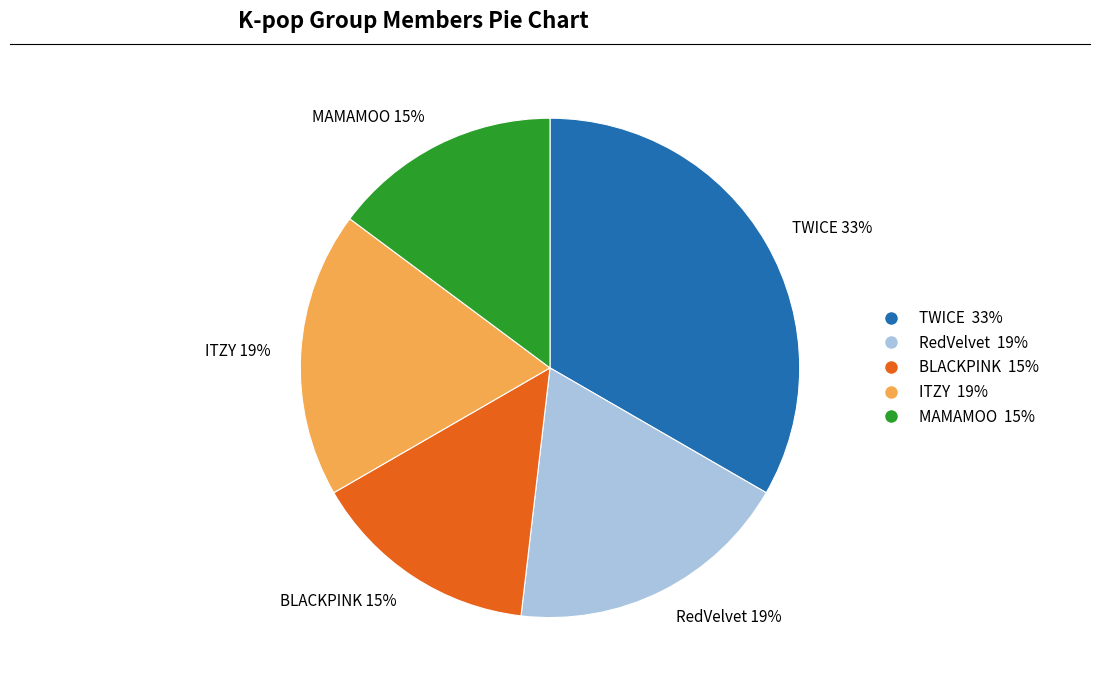

To the nearest percent, what percentage of the pie is RedVelvet?

19%